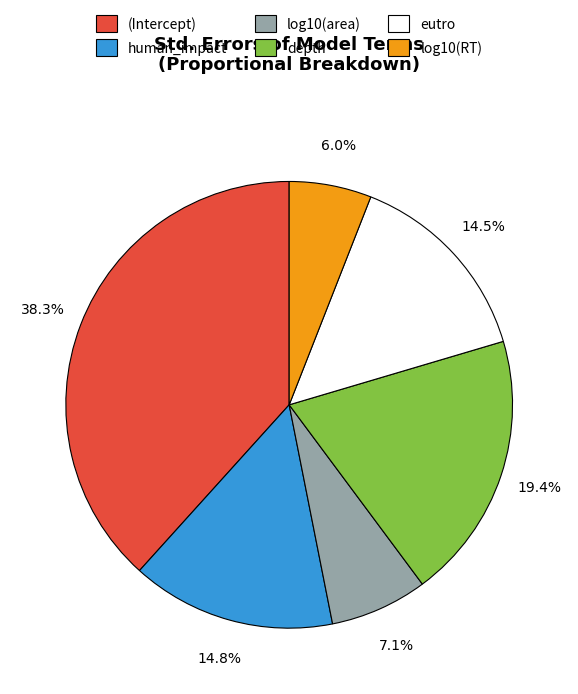

What percentage is the human_impact slice, to the nearest percent?

15%